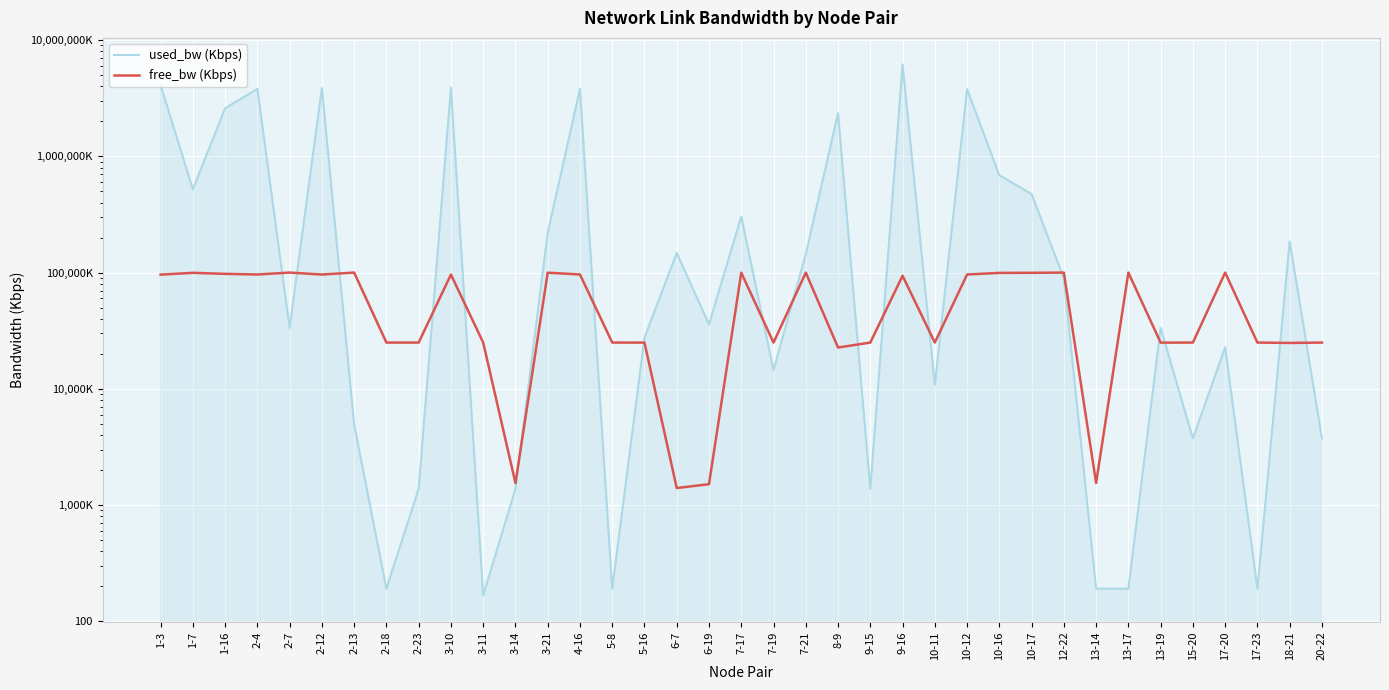

What is the maximum value for free_bw (Kbps)?

99999.8